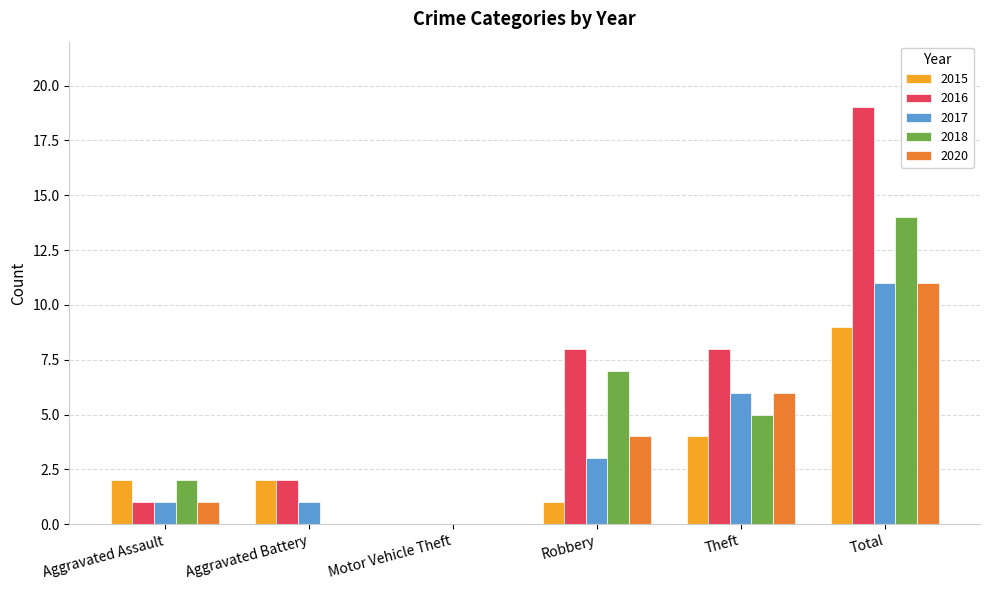

Which series changed the most between Motor Vehicle Theft and Total?

2016